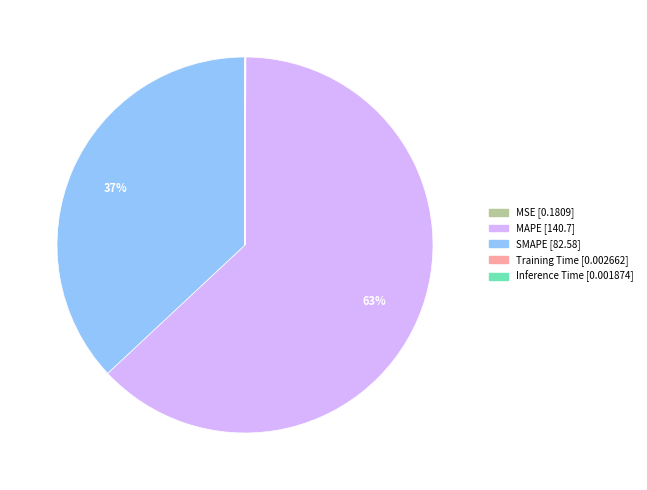

Which category has the biggest portion of the pie?

MAPE